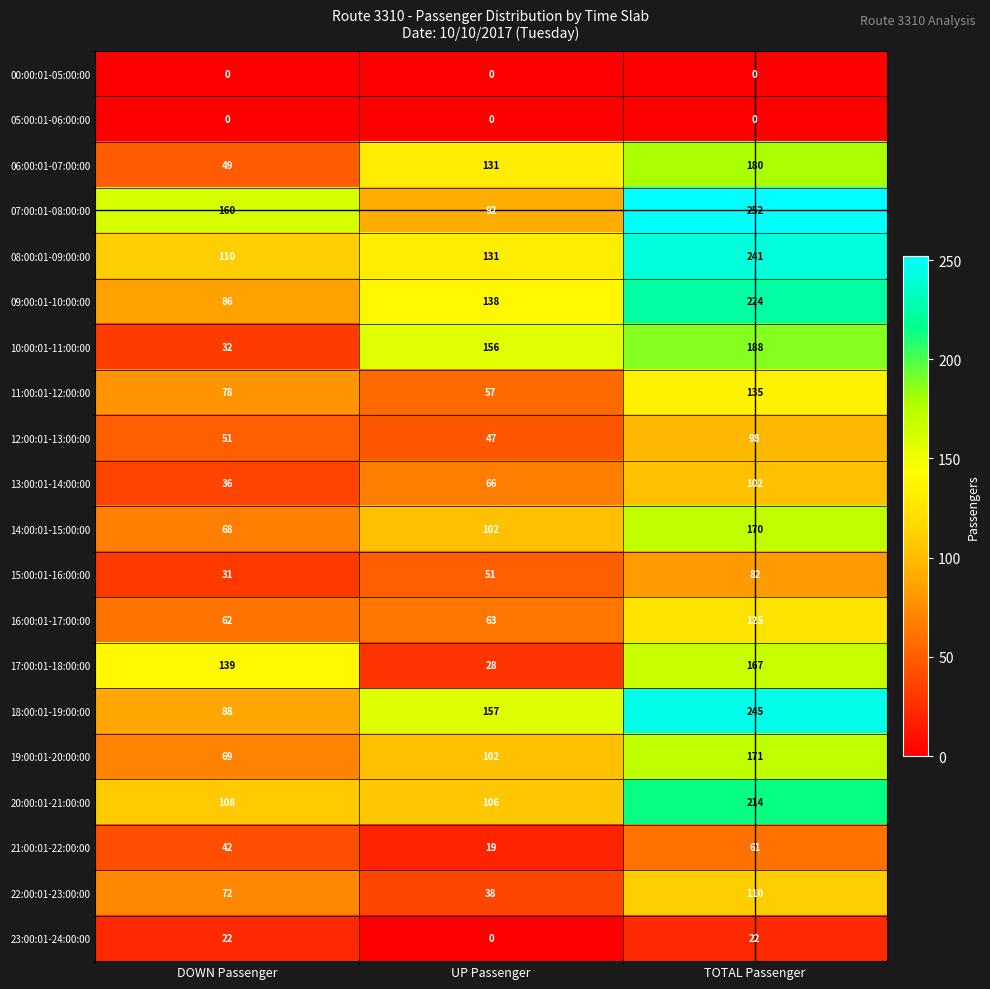

Which label corresponds to the largest value in the chart?

TOTAL Passenger